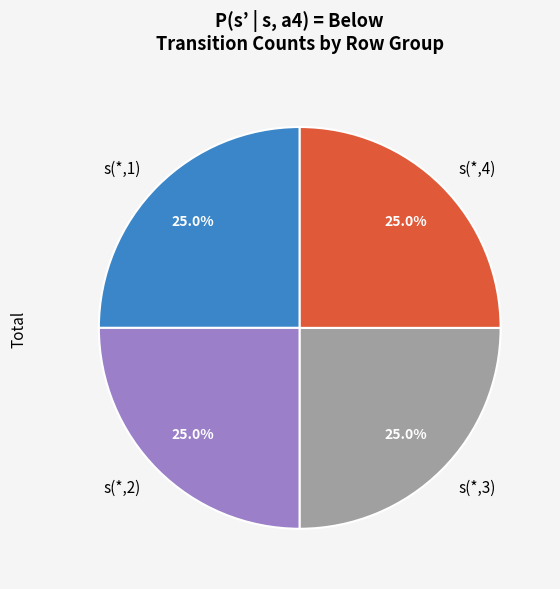

Does s(*,2) account for over 50% of the chart?

No